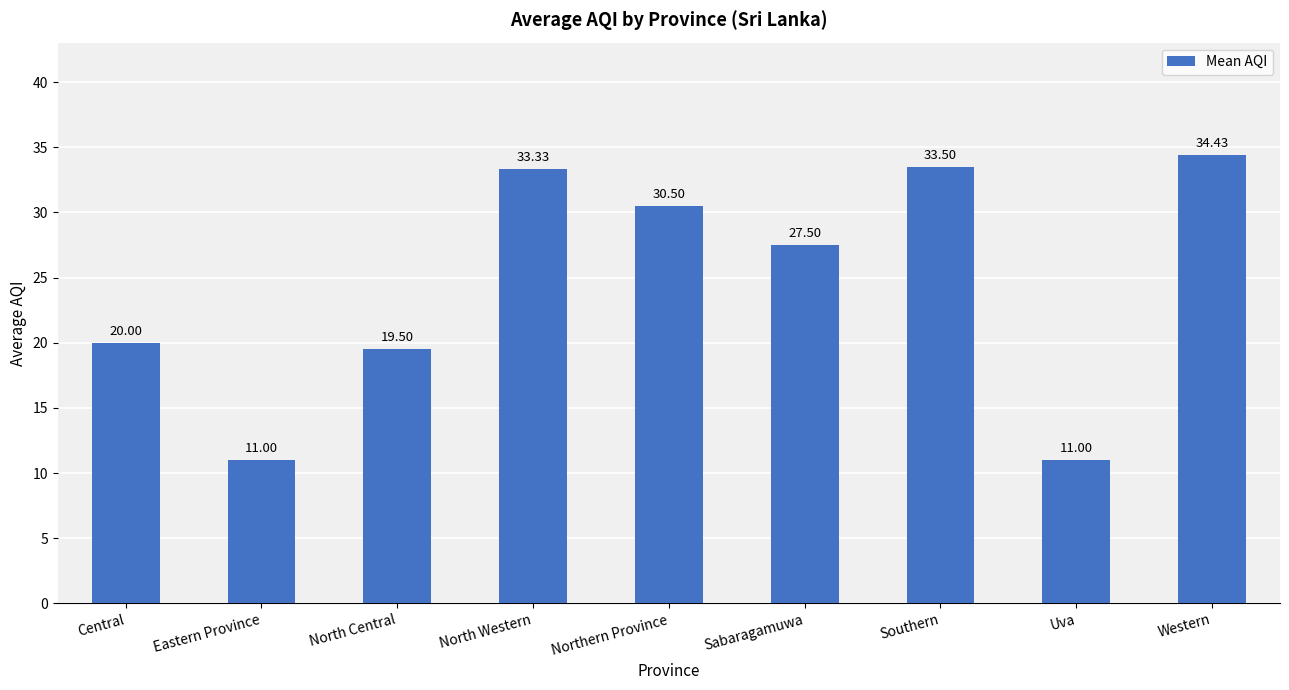

Is it true that the value at Southern is 33.5?

True